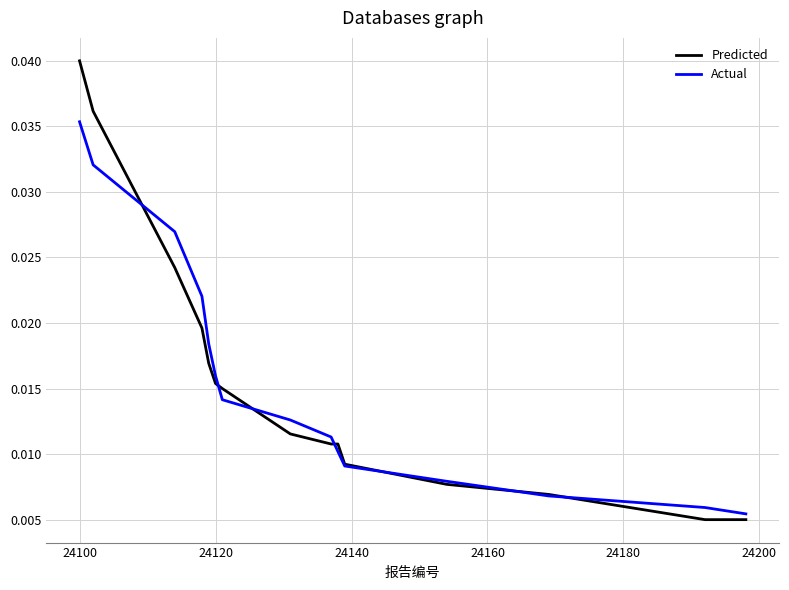

Which series has the widest spread of values?

Predicted